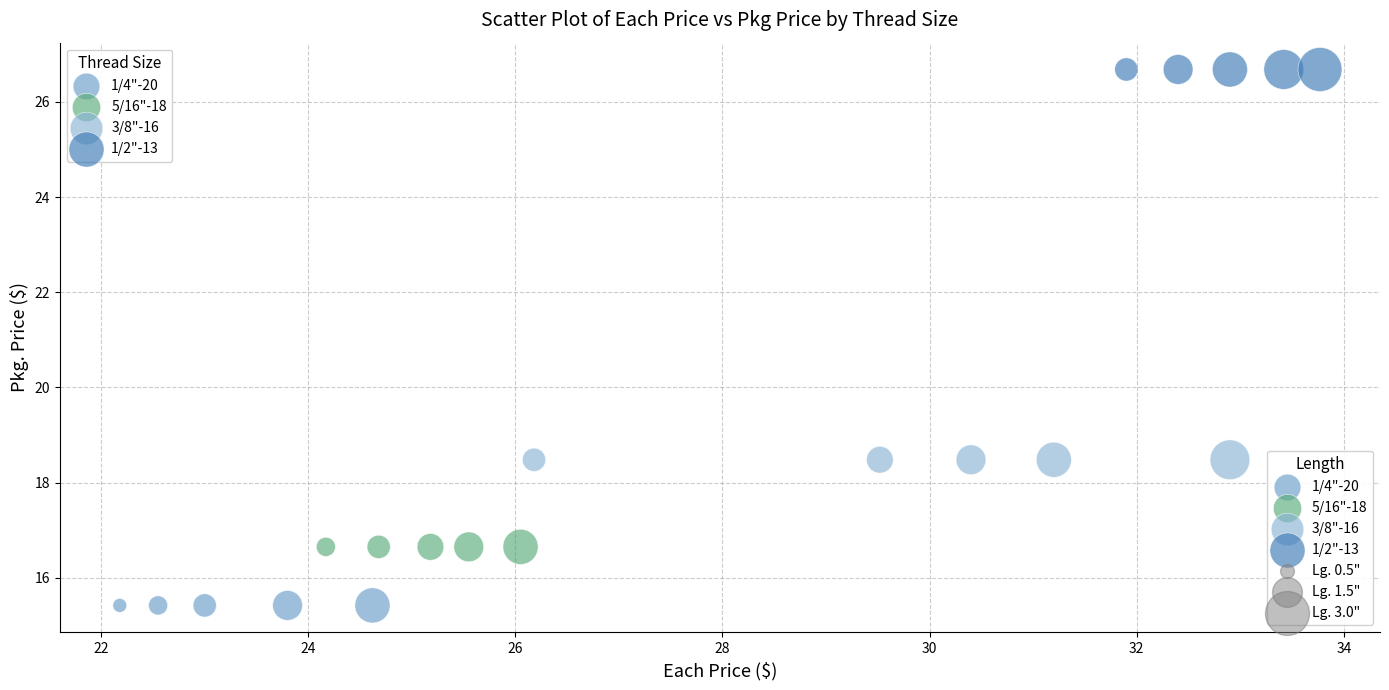

Which series reaches the maximum Y coordinate?

1/2"-13